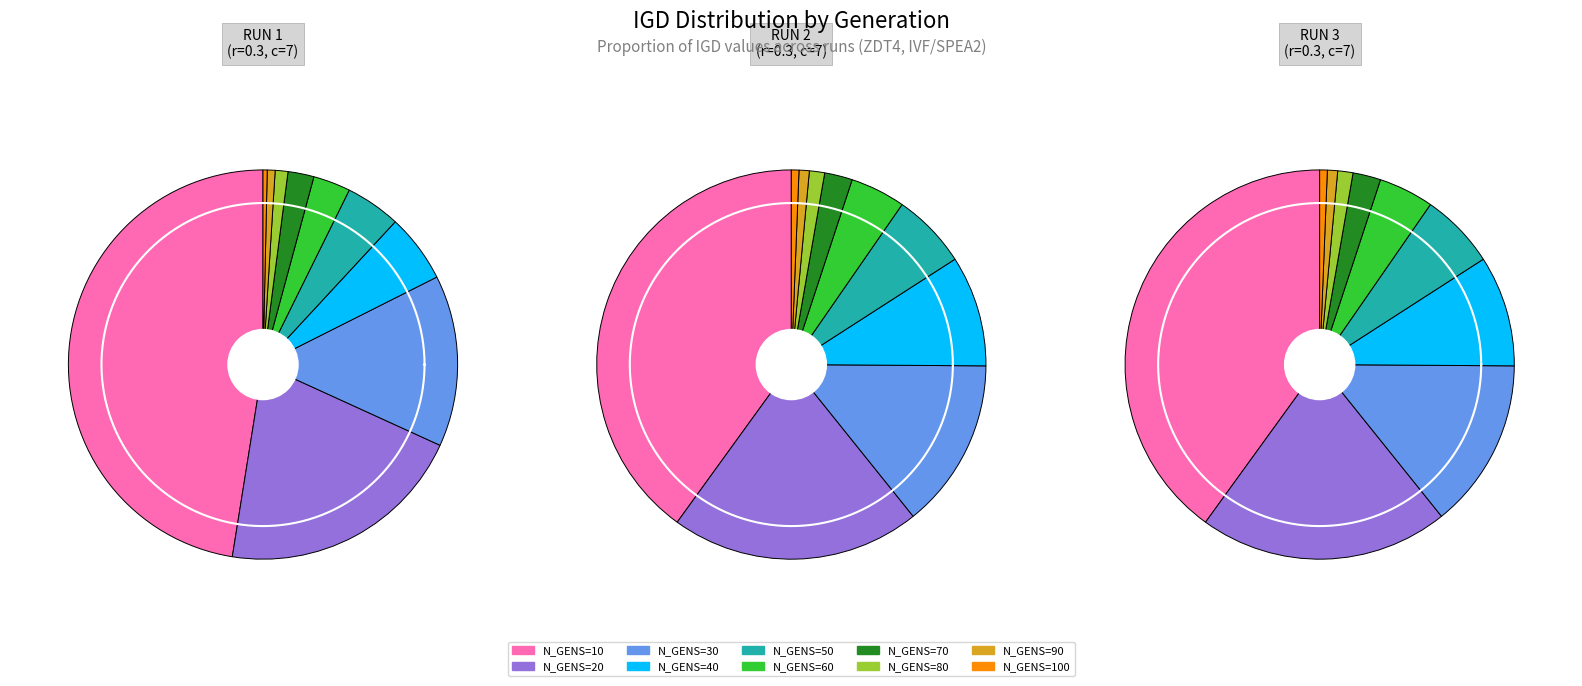

Rank the series at N_GENS=10 from highest to lowest value.

RUN 1, RUN 2, RUN 3